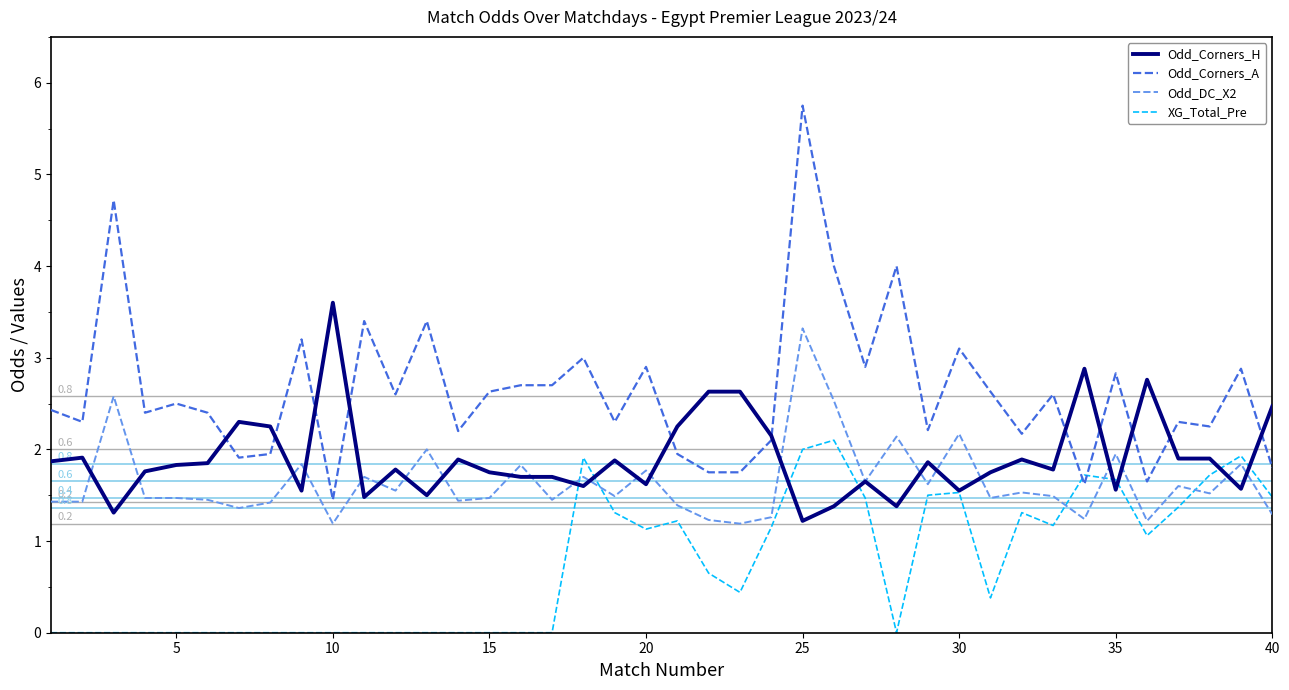

True or false: Odd_DC_X2 has more than 1 points higher than both neighbors.

True